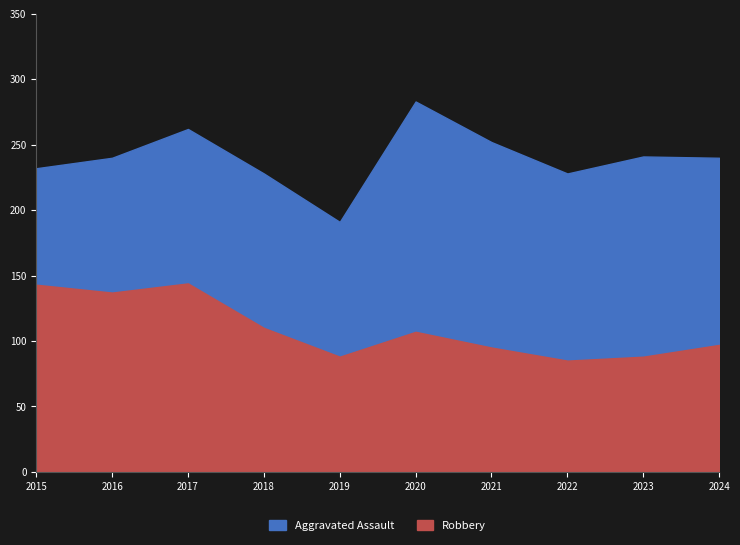

The Aggravated Assault series shows 176 at 2020. True or false?

True